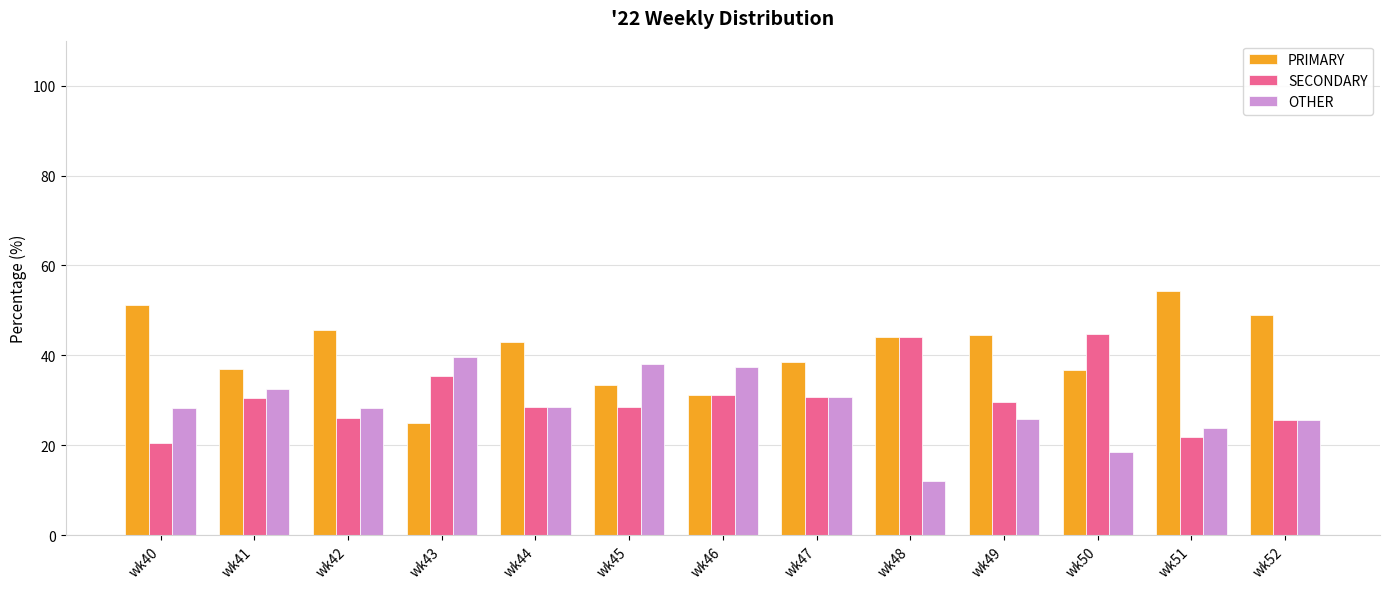

What is the smallest value displayed?

12.0